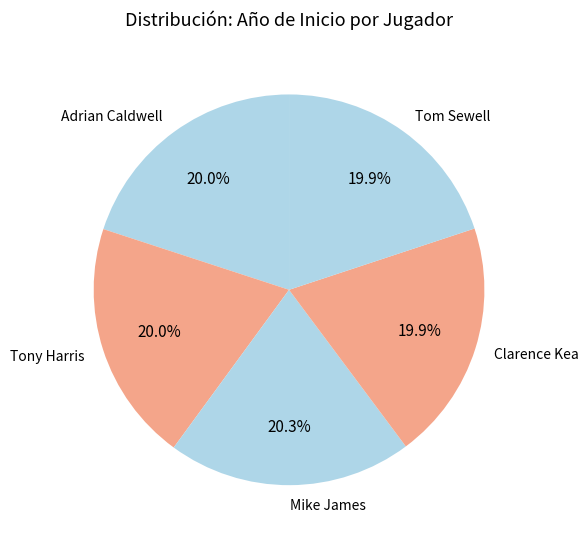

Is the sum of Tony Harris and Mike James greater than half?

No